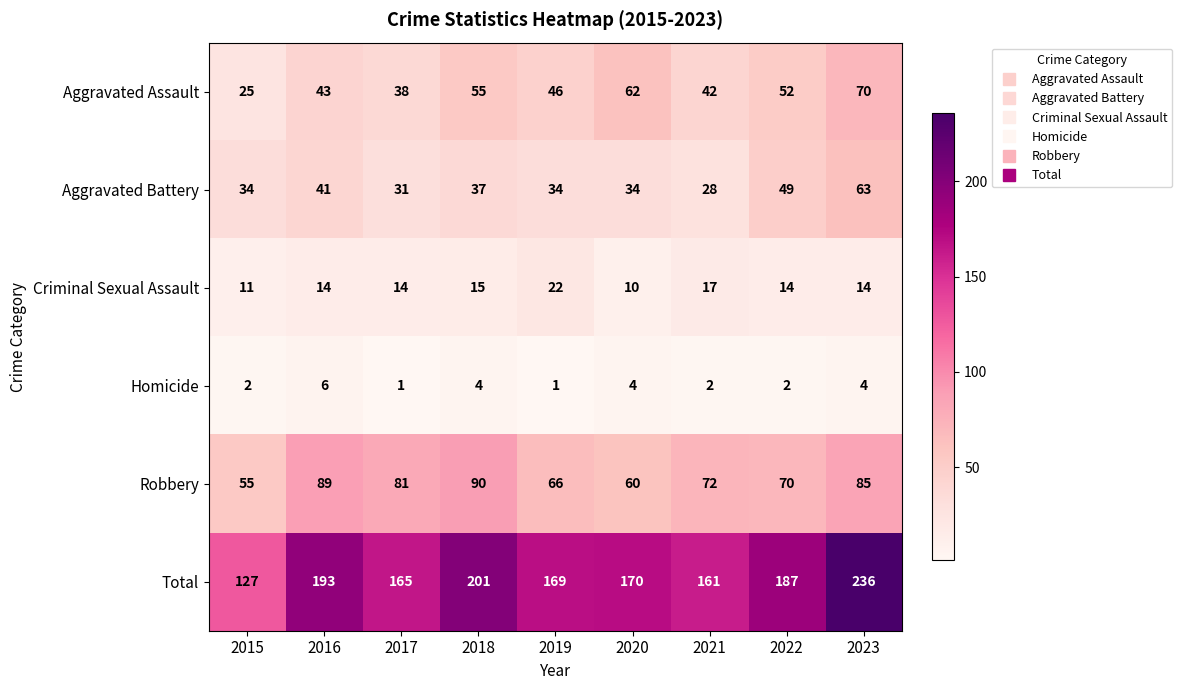

How many categories are shown in the chart?

9